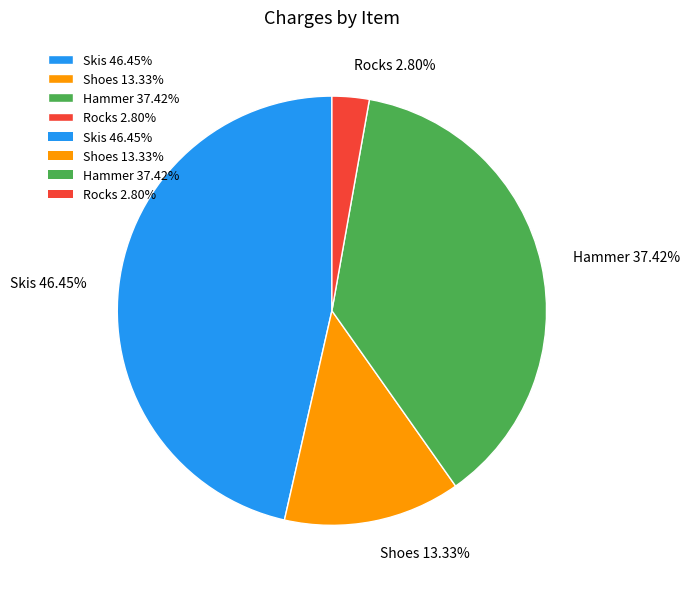

What is the ratio of the value at Rocks to the value at Skis?

0.1